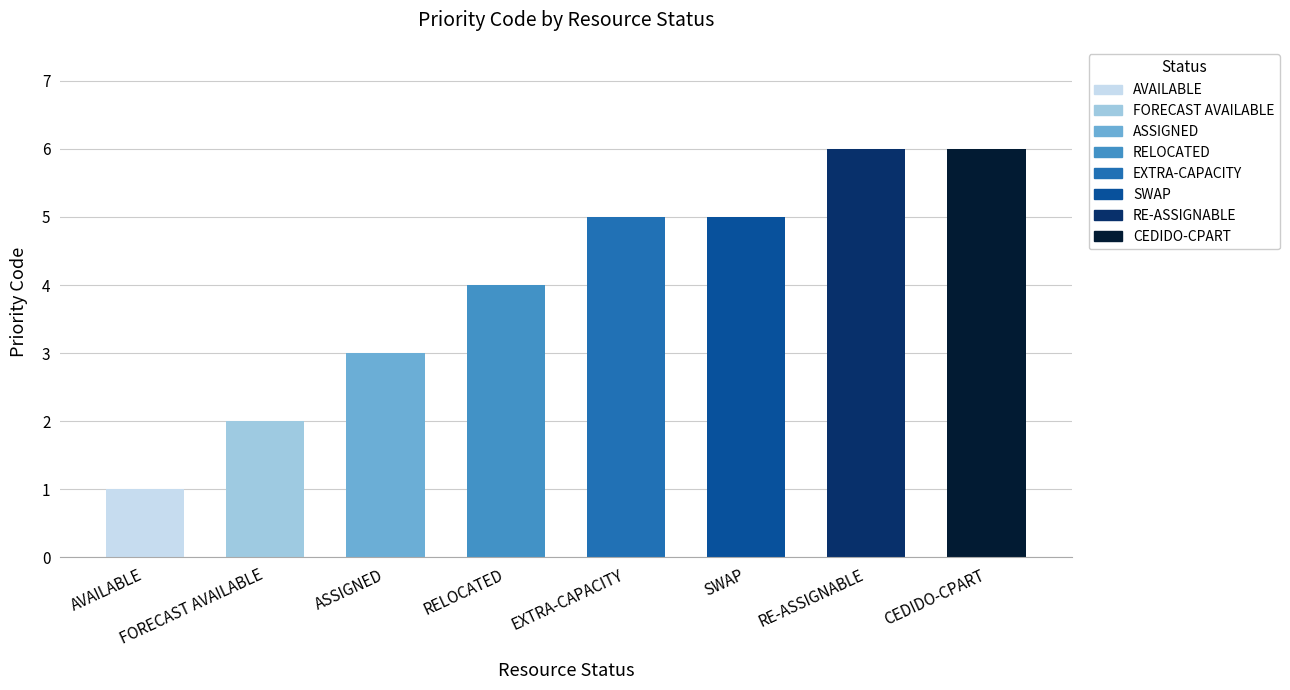

What is the label of the 3rd bar from the left?

ASSIGNED